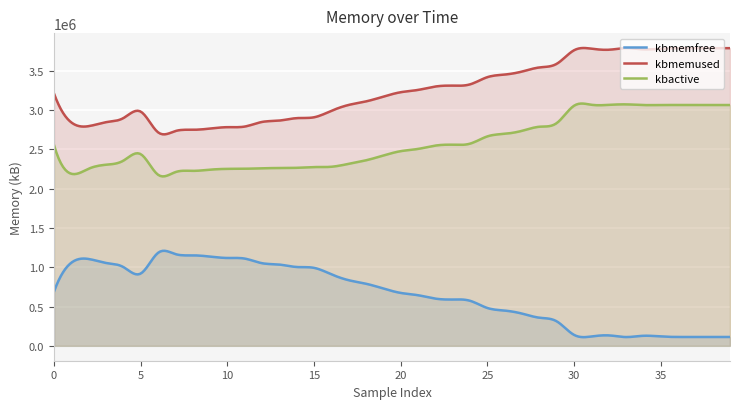

What is the value of the kbactive point at the 2nd from the left?

2188780